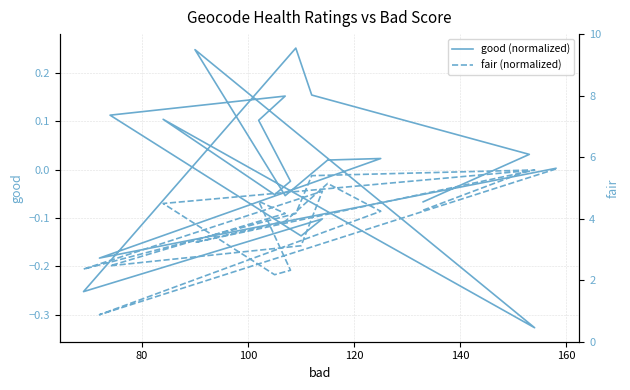

At which category is the sum across all series the highest?

100